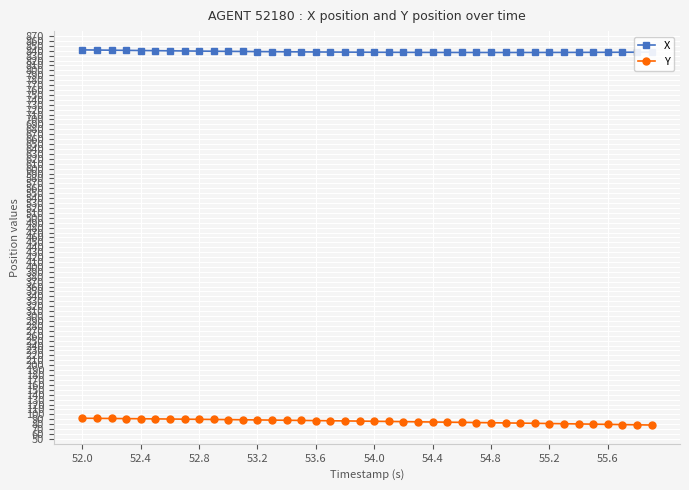

What are all the series names shown in the legend?

X, Y